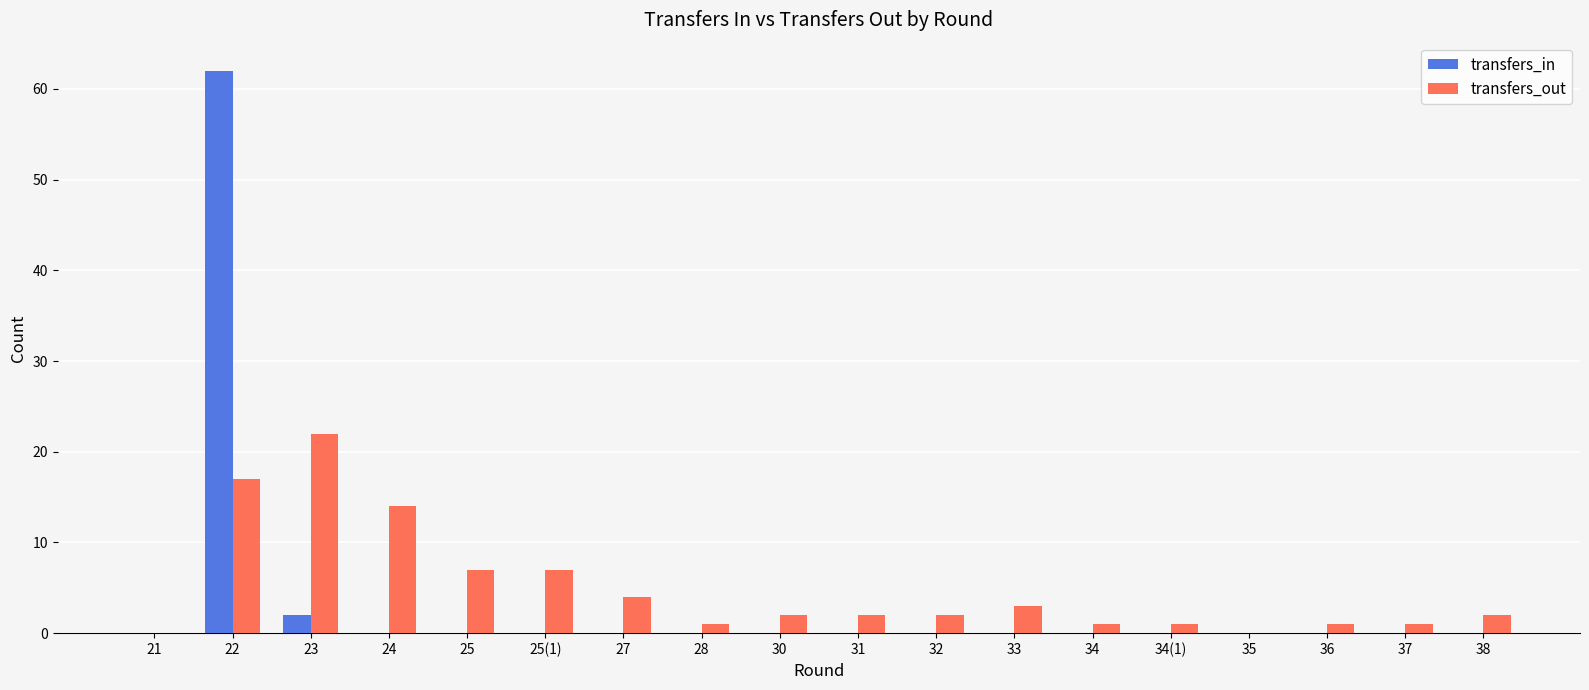

What is the maximum value shown in the chart?

62